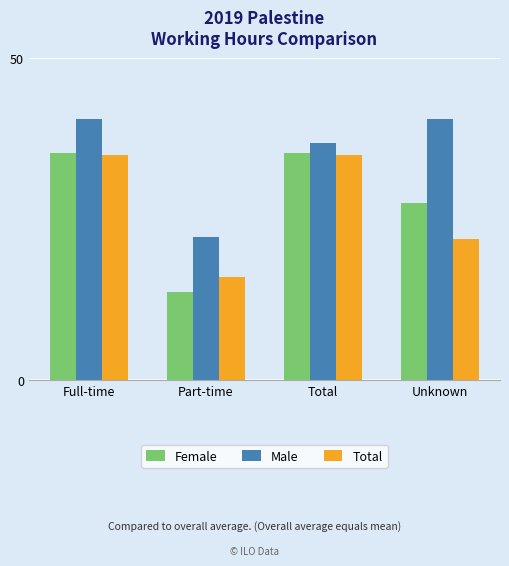

The Male series shows 40.5 at Full-time. True or false?

True